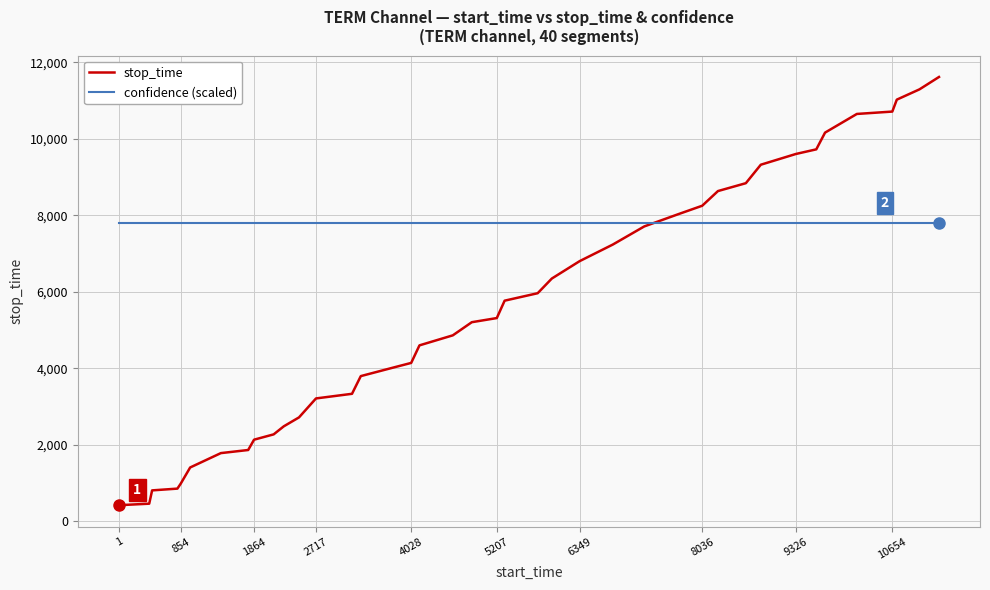

What are all the series names shown in the legend?

stop_time, confidence (scaled)